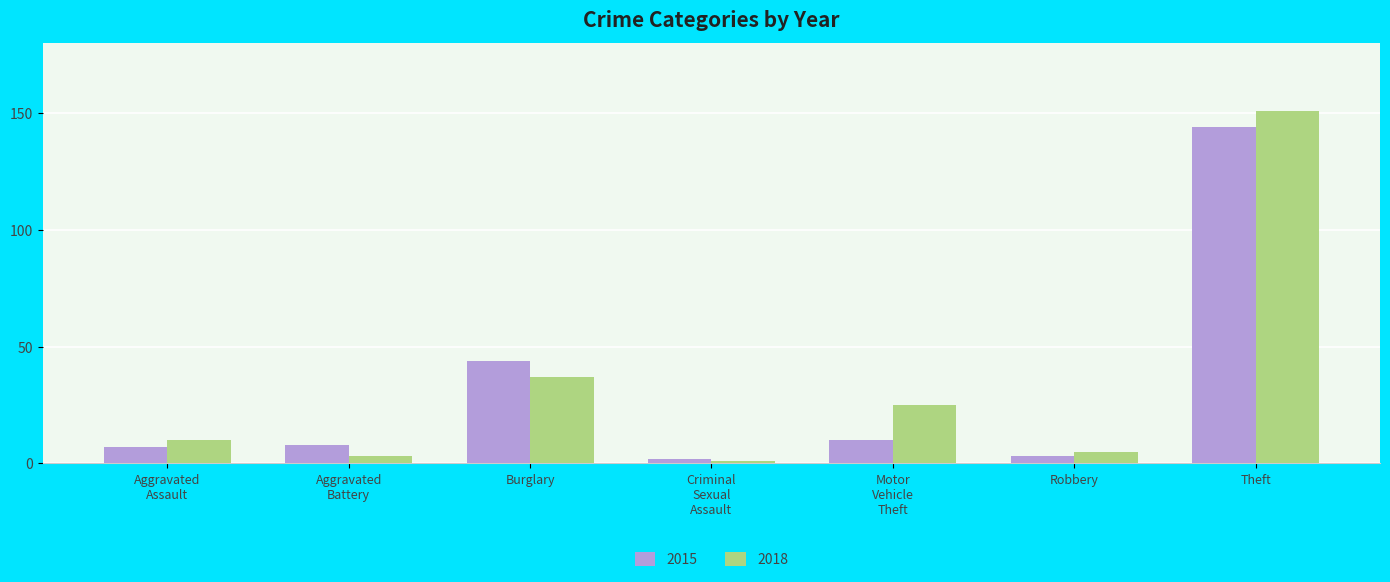

What is the label of the 5th bar from the right?

Burglary